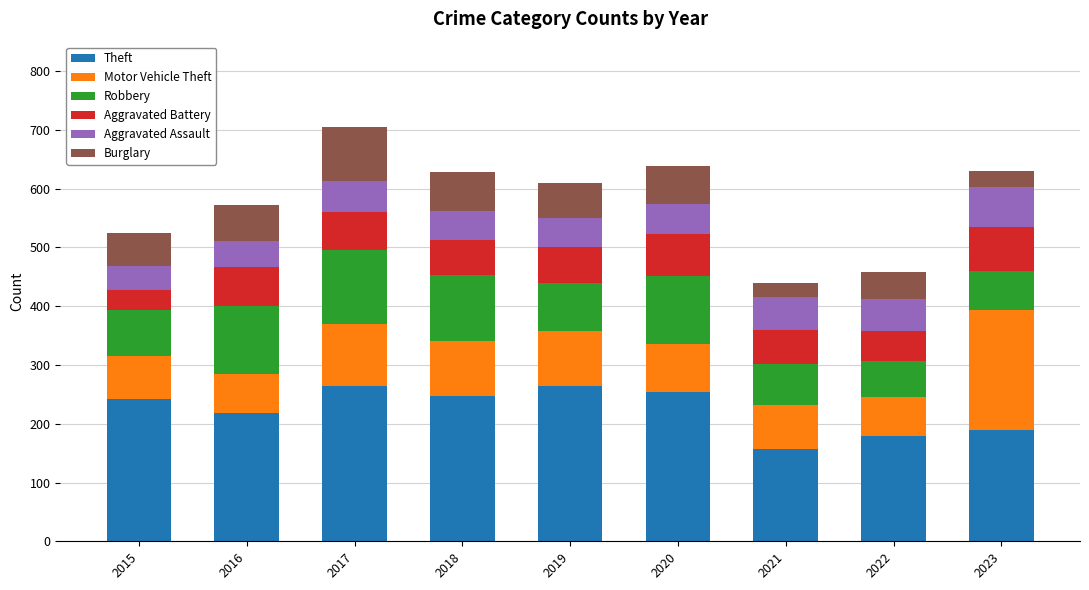

True or false: Theft has a value of 56 at 2023.

False